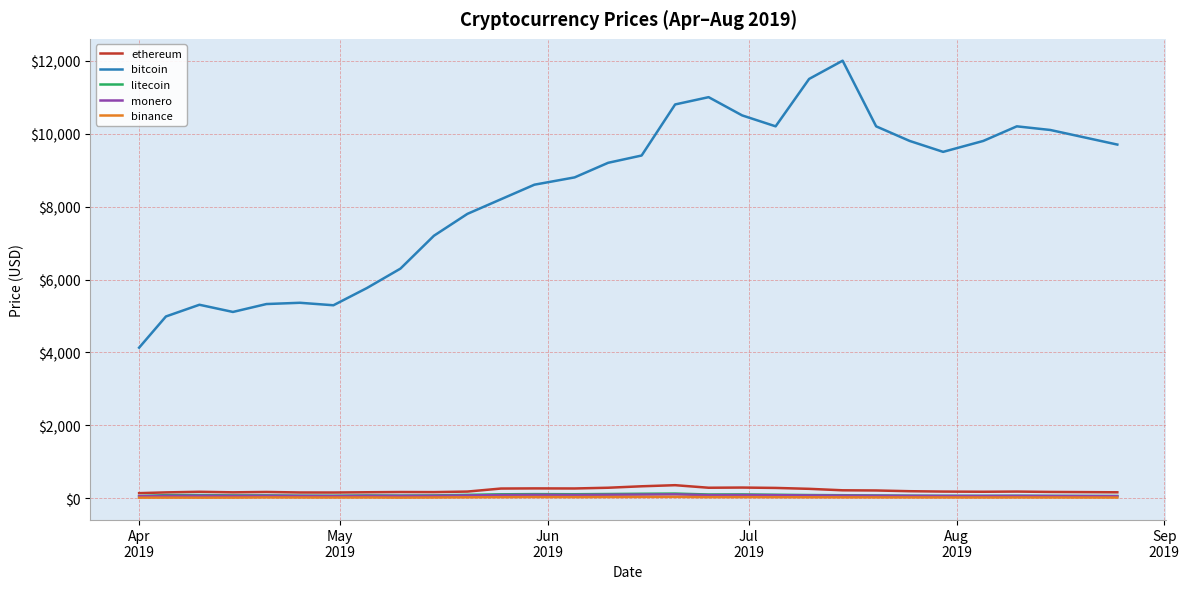

True or false: ethereum and bitcoin intersect in this chart.

False